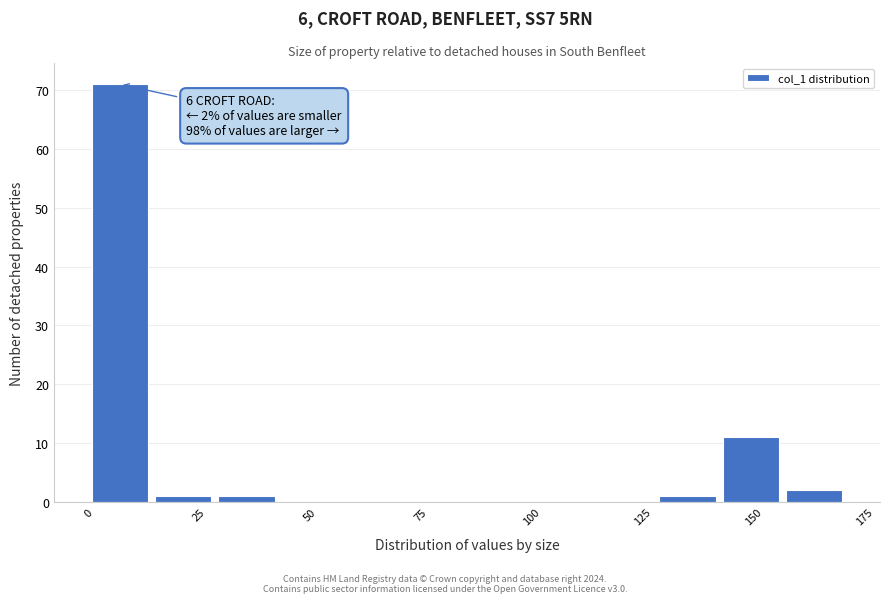

Read against the x-axis, roughly where is the centre of the tallest bar?

5